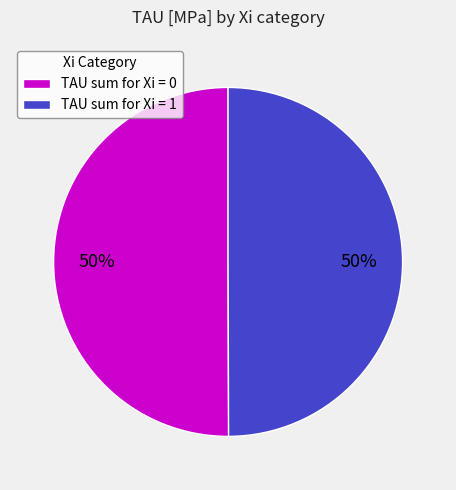

The TAU sum for Xi = 0 slice represents 61% of the pie. True or false?

False